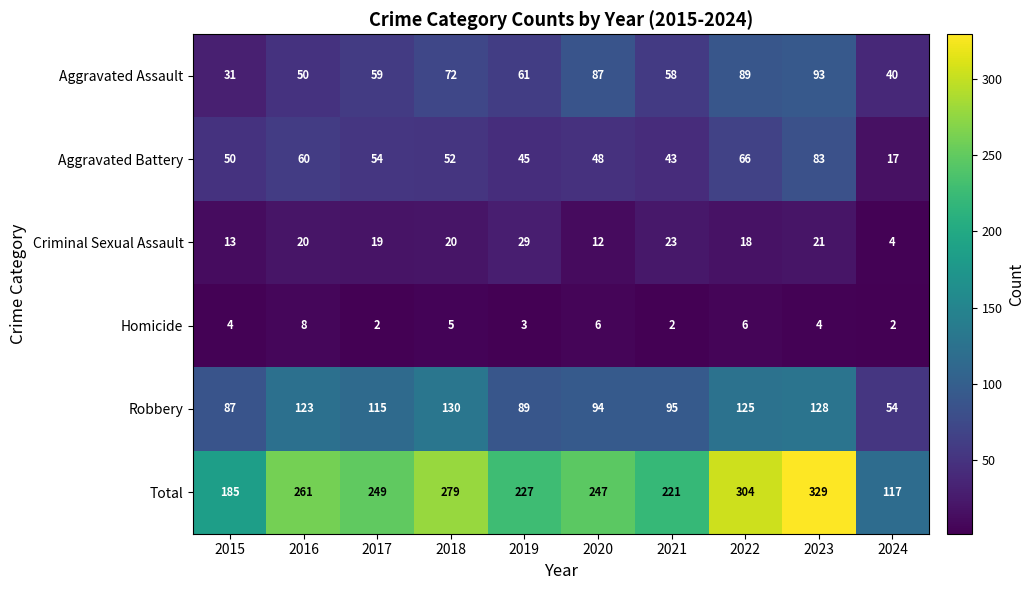

How many categories are shown in the chart?

10